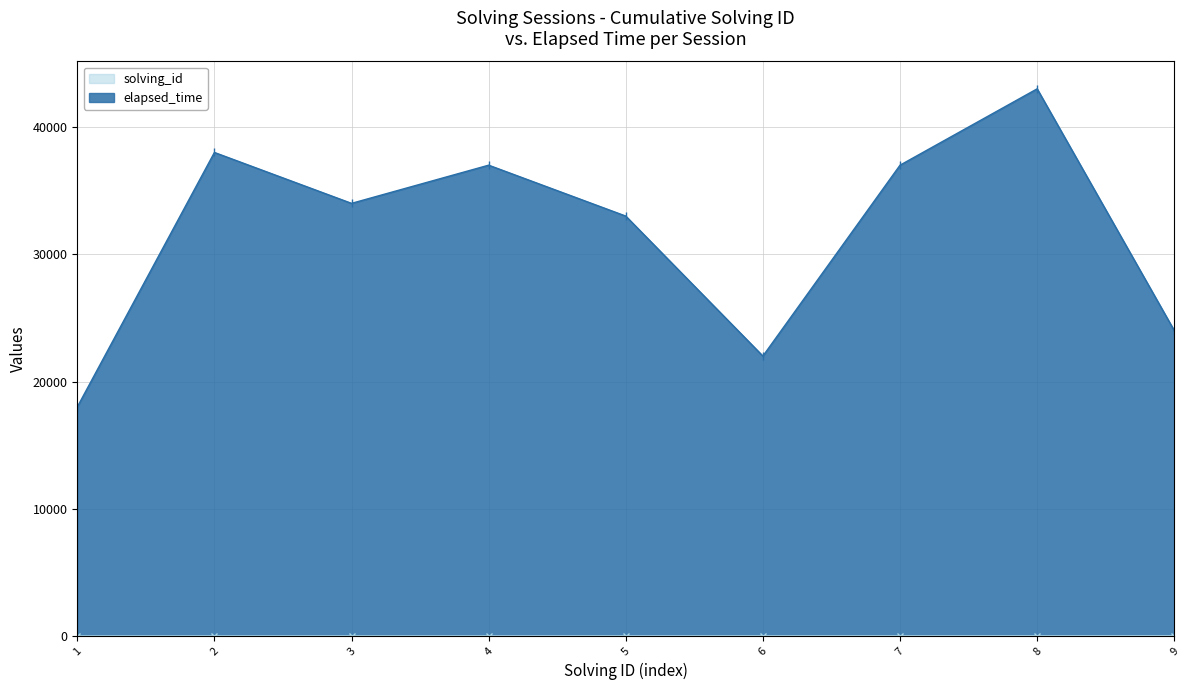

What is the minimum value shown in the chart?

1